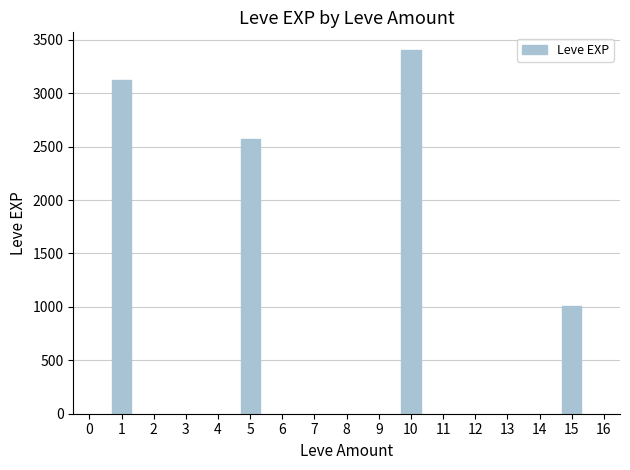

Rank the categories by value from highest to lowest.

10, 1, 5, 15